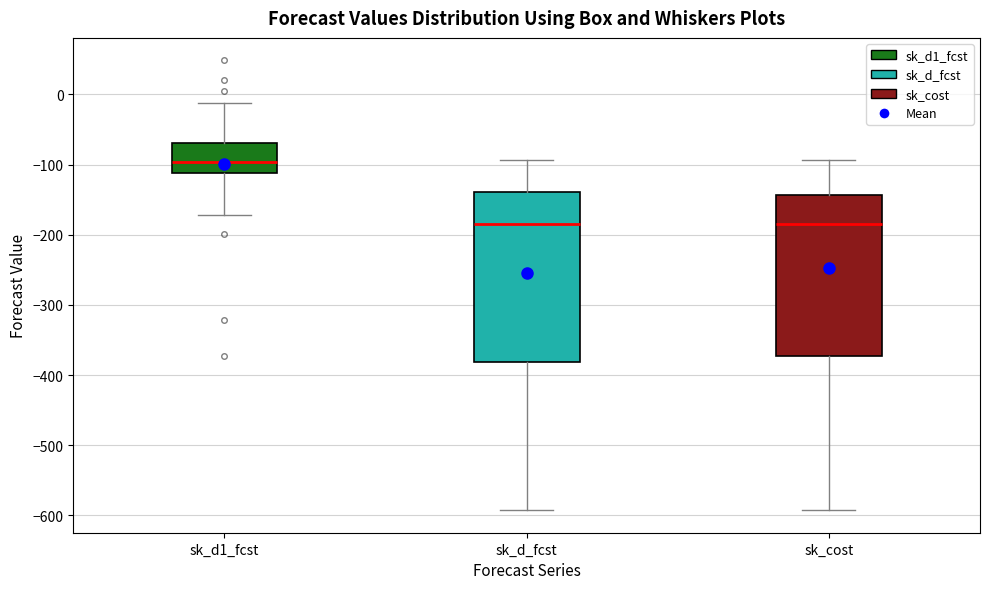

Where does the lower whisker of the box for sk_d1_fcst end on the y-axis? The values are not printed on the chart, so give them approximately, as read against the axis.

-170